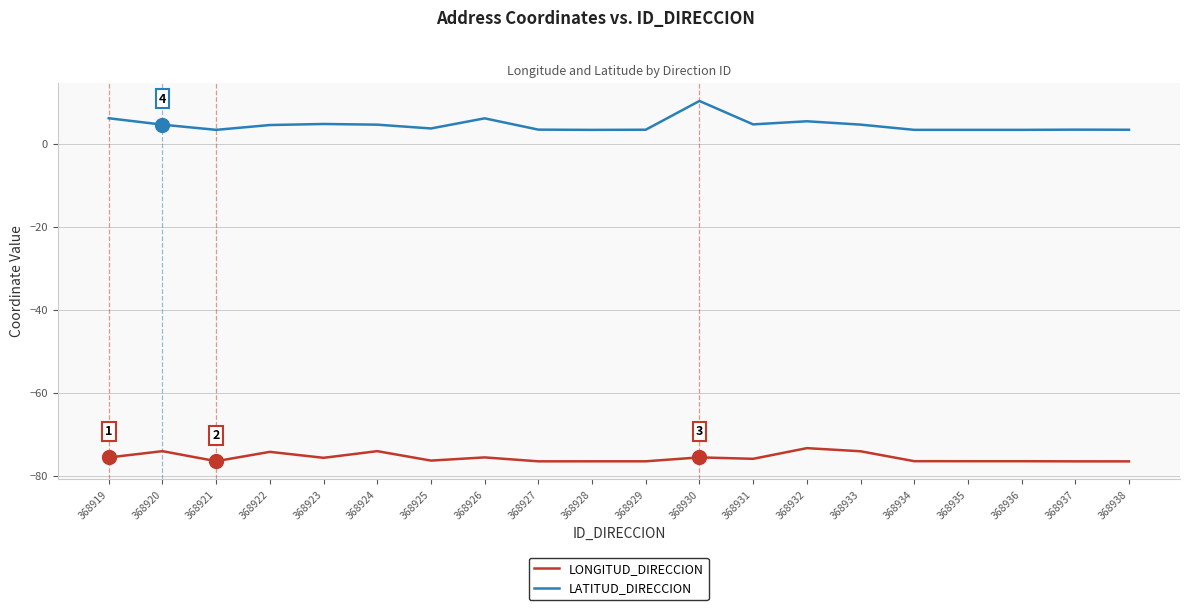

At 368920, list the series in order from smallest to largest.

LONGITUD_DIRECCION, LATITUD_DIRECCION